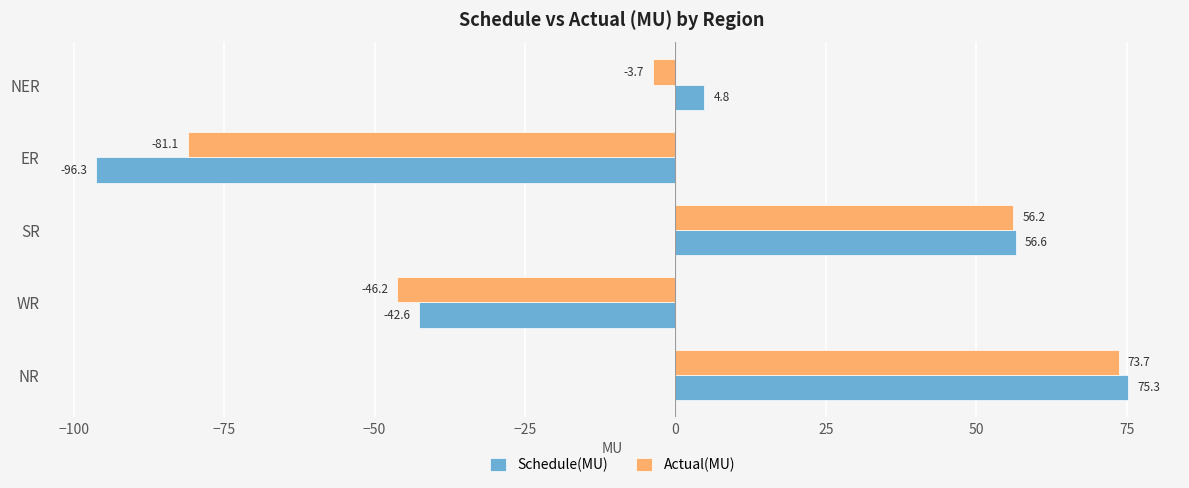

Rank the categories by Schedule(MU) value from lowest to highest.

ER, WR, NER, SR, NR